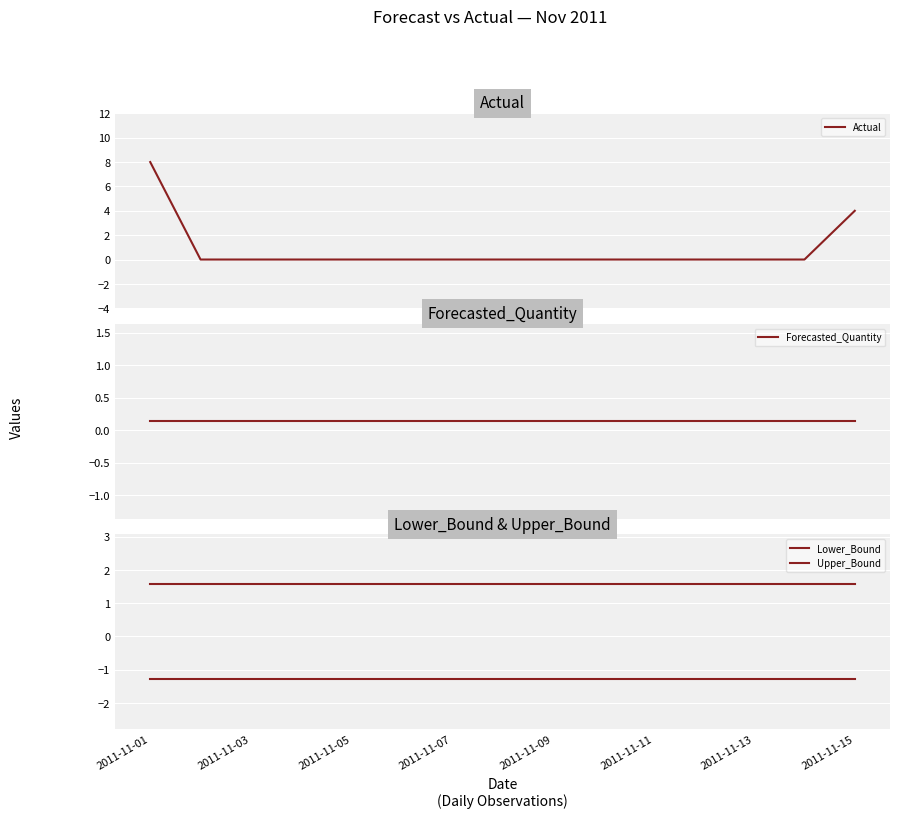

List the series in order of their overall mean, lowest first.

Lower_Bound, Forecasted_Quantity, Actual, Upper_Bound